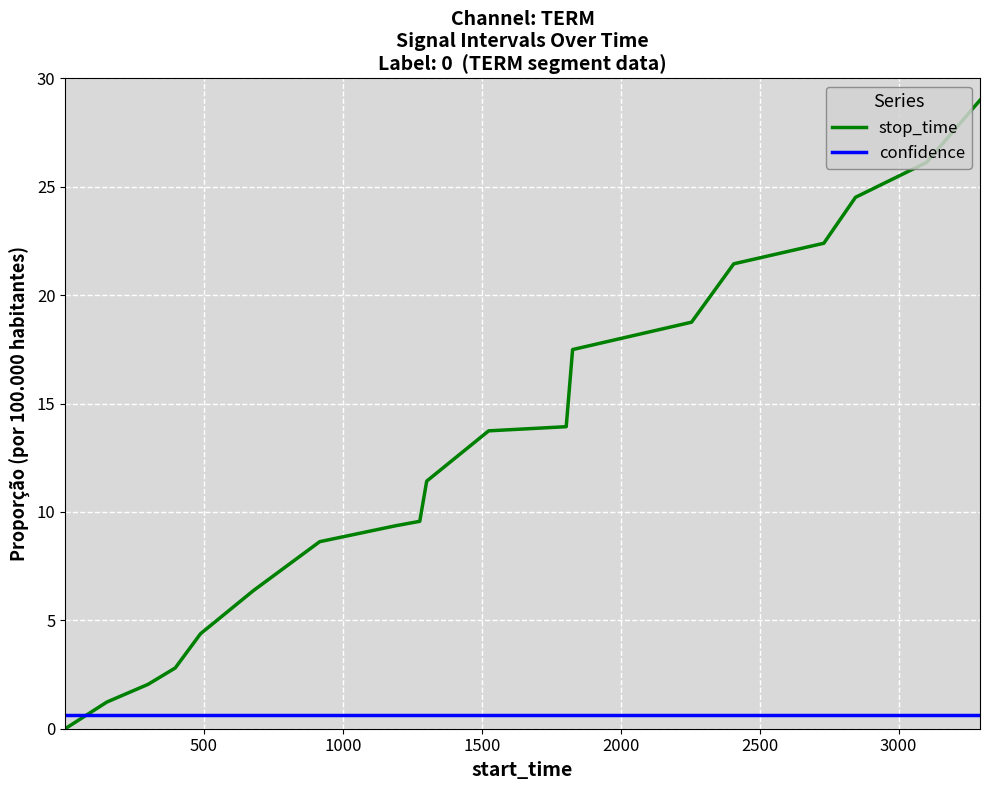

List the series in order of their peak value, highest first.

stop_time, confidence